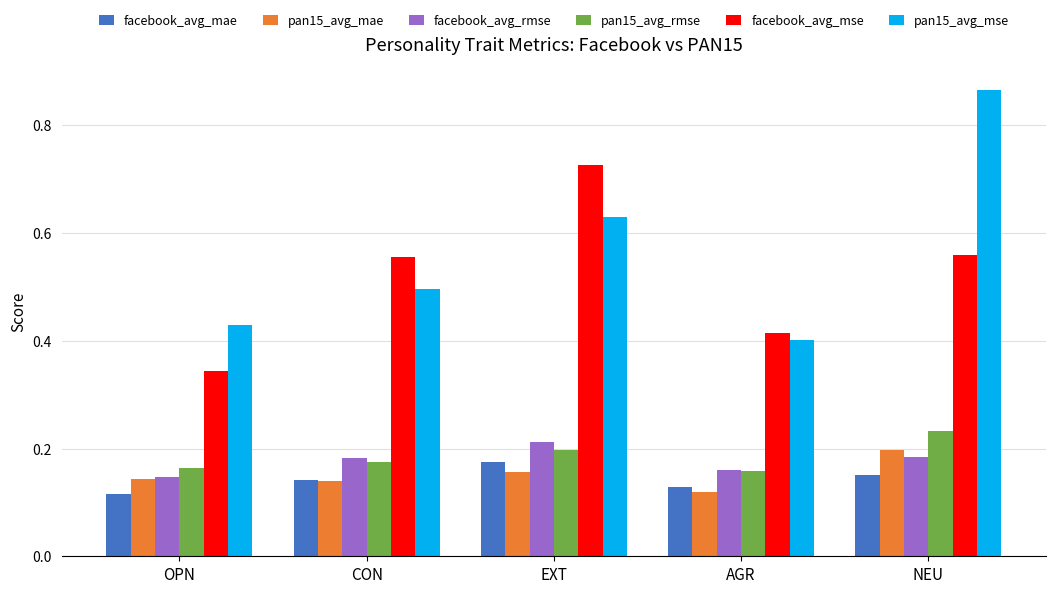

Which category has the highest value in the pan15_avg_mae series?

NEU